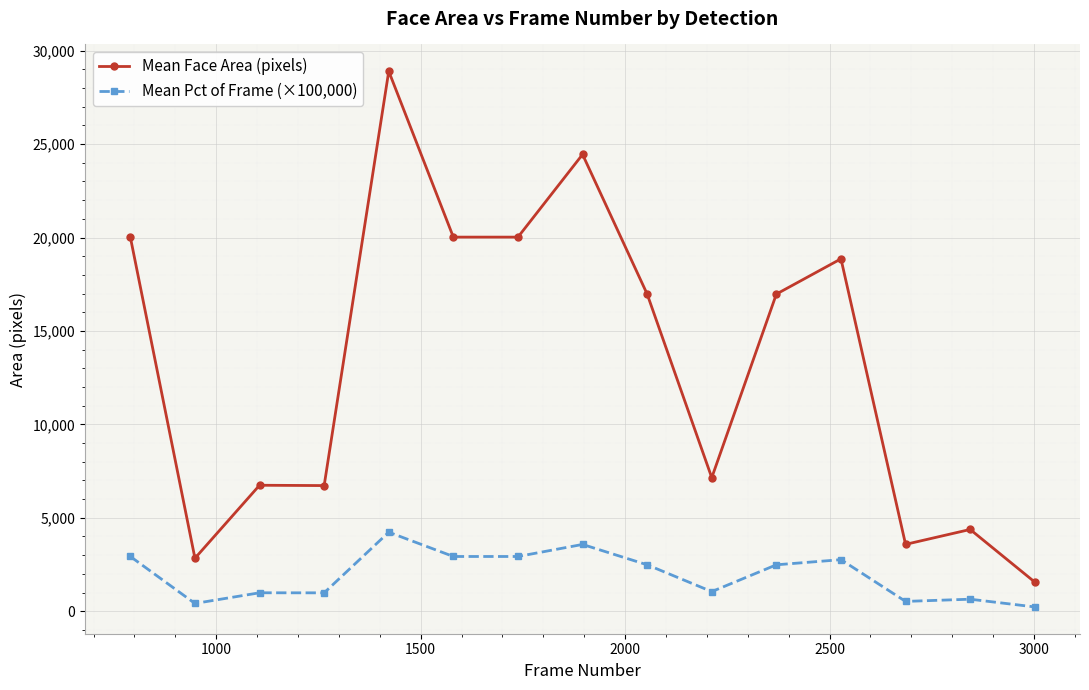

What is the highest value of the Mean Face Area (pixels) series?

28900.0